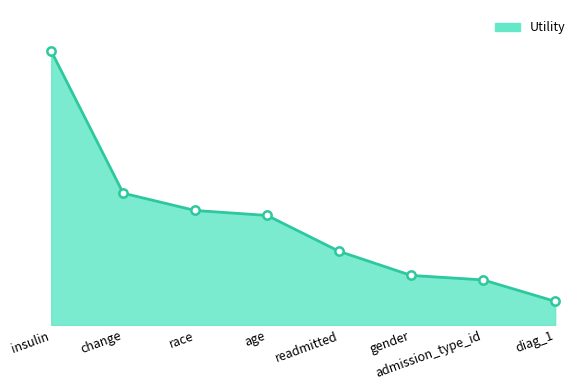

Between race and diag_1, which is larger?

race